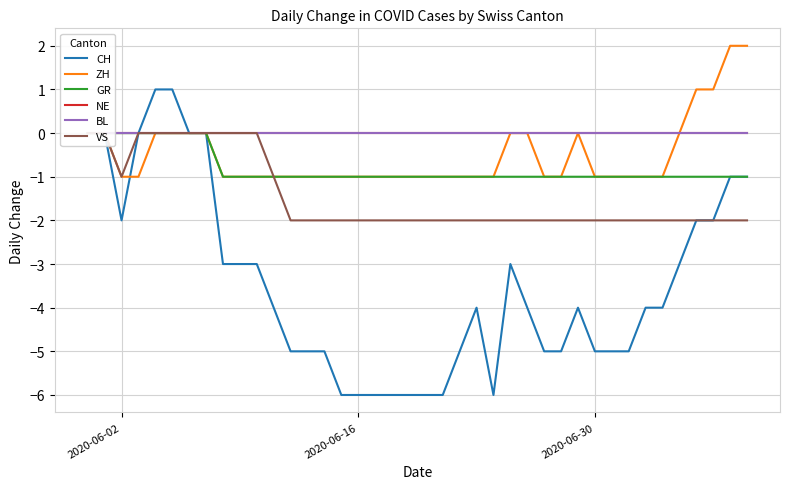

What is the greatest value displayed?

2